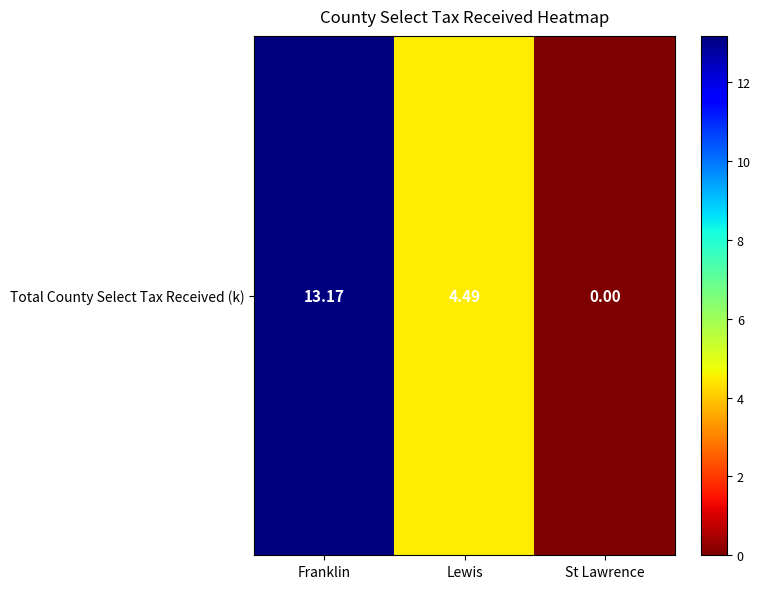

What is the maximum value shown in the chart?

13.2